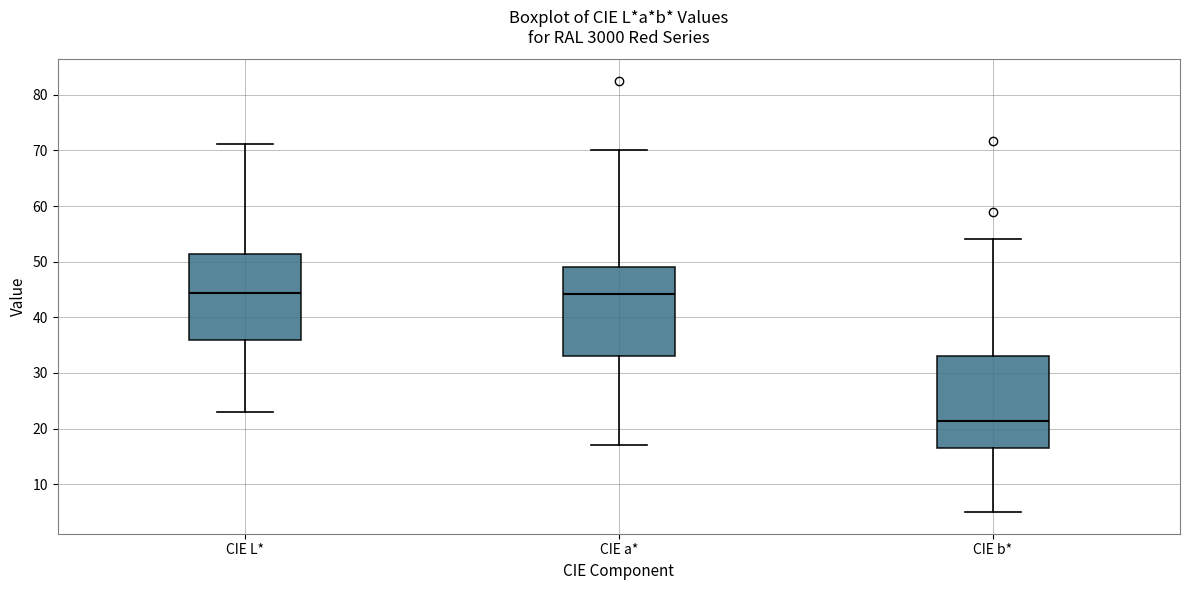

Where is the upper edge of the box for CIE a* on the y-axis? The values are not printed on the chart, so give them approximately, as read against the axis.

49